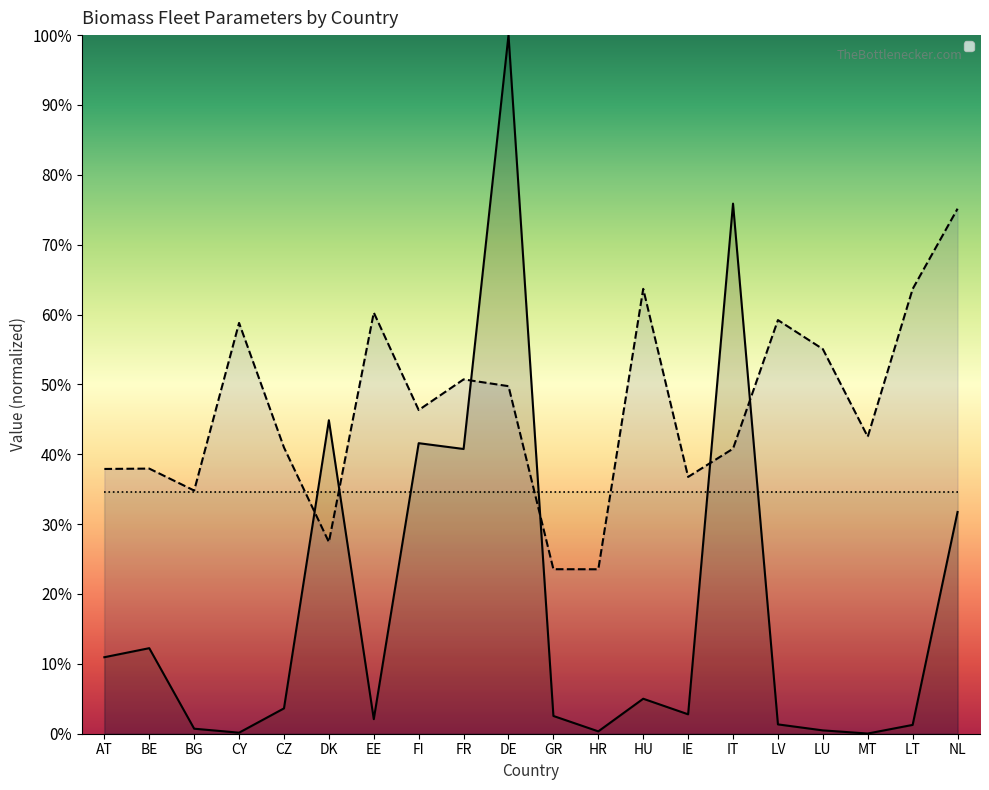

What is the label of the 8th point from the left?

FI